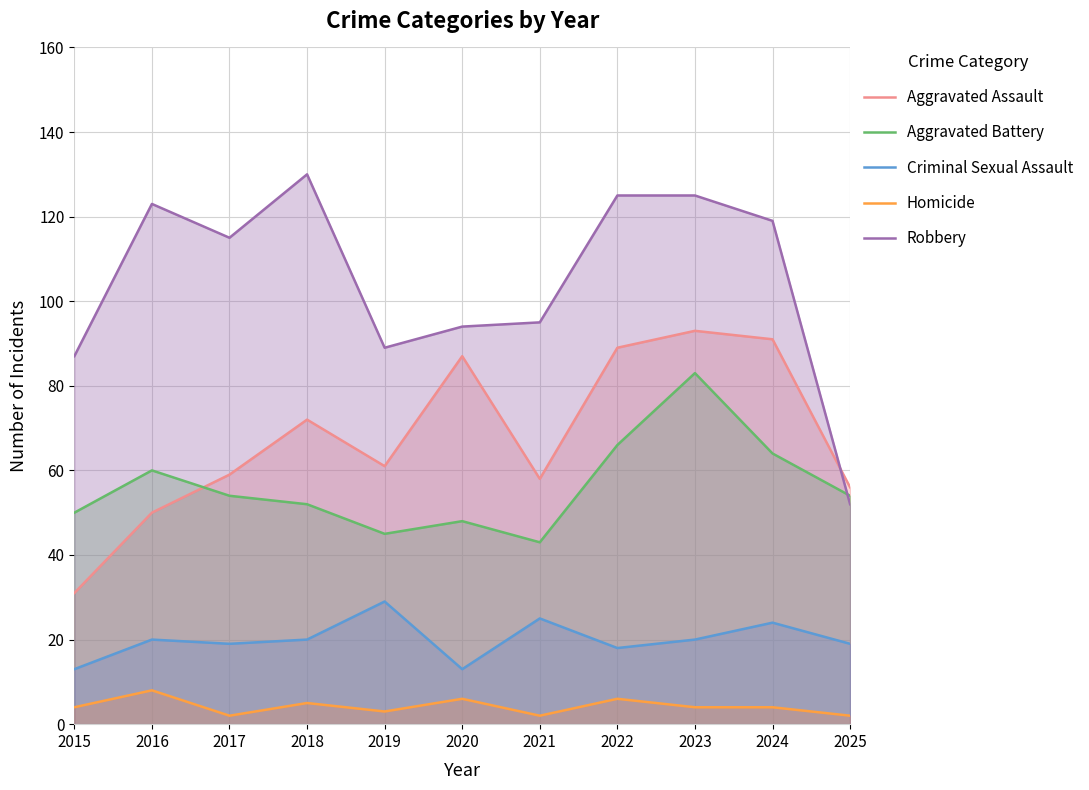

Does the chart display data point markers on the line(s)?

No